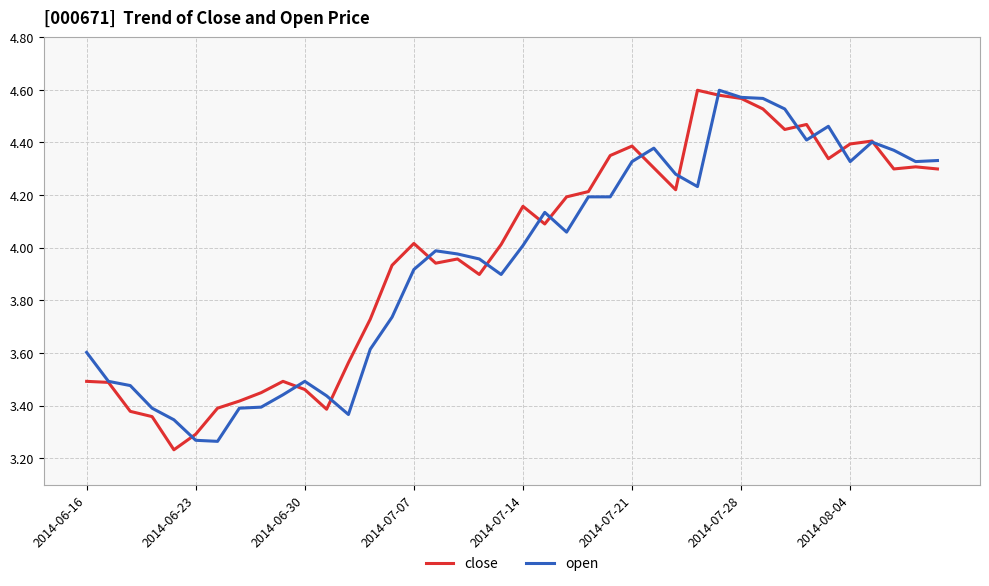

Which series has the widest spread of values?

close